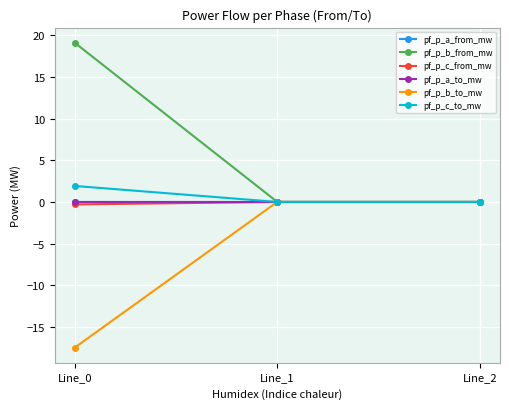

Where is pf_p_a_to_mw nearest to the value 0?

Line_0